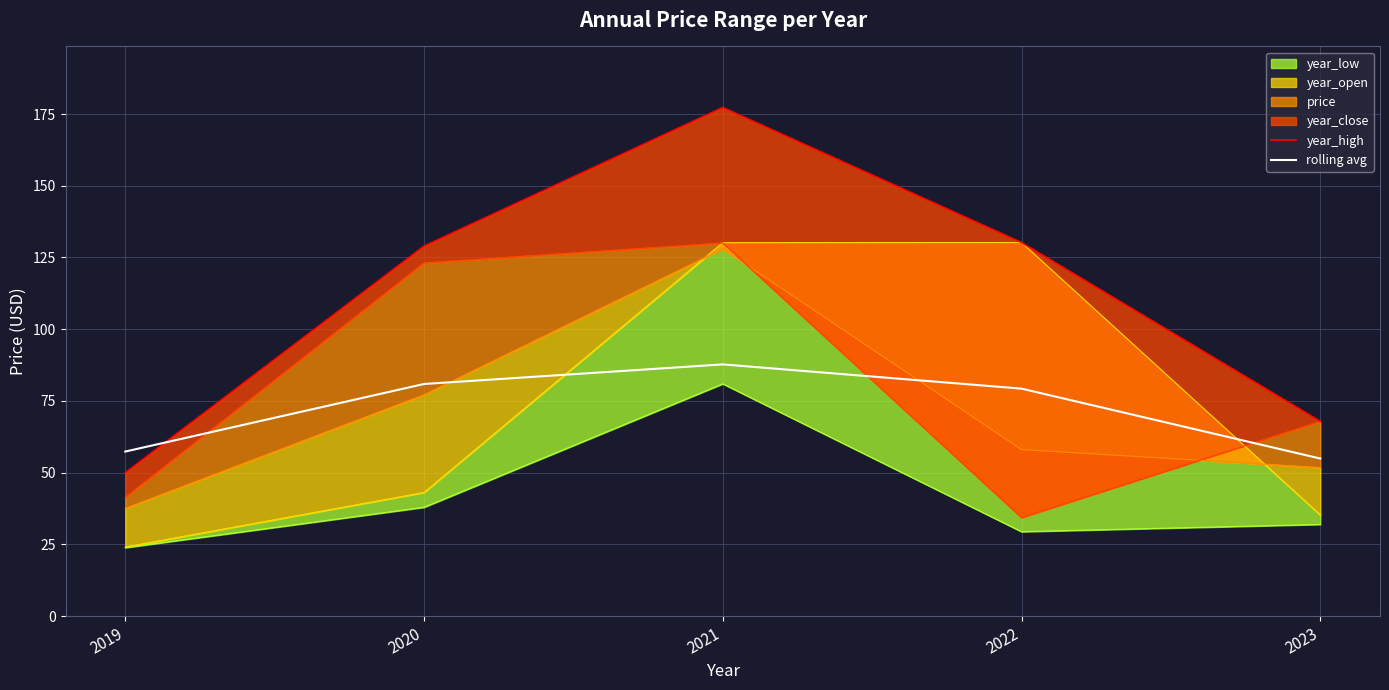

True or false: rolling avg has a value of 80.9 at 2020.

True